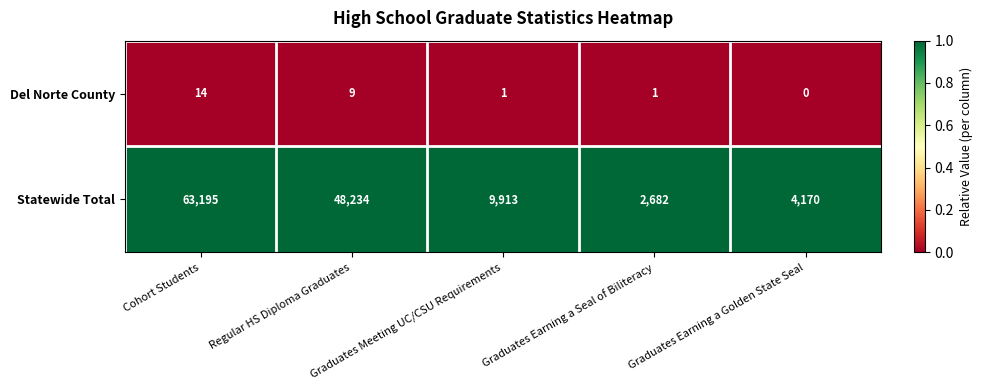

At how many categories does at least one series exceed 0?

5